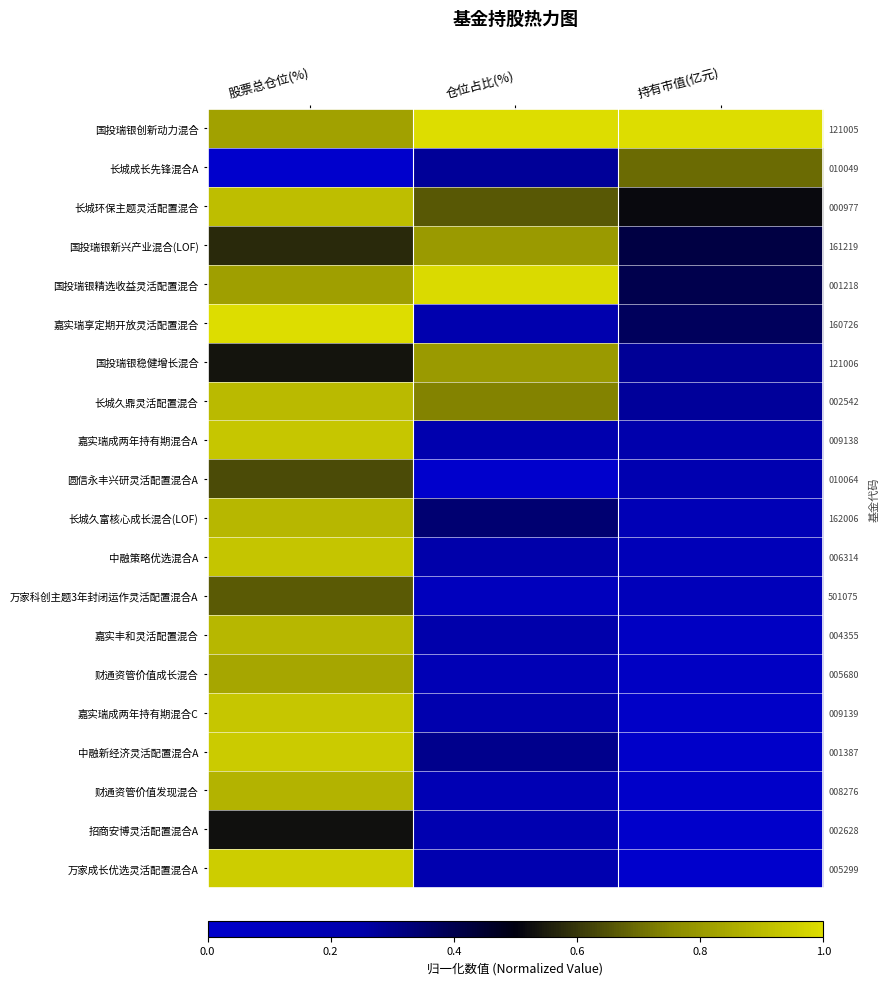

Read the 嘉实丰和灵活配置混合 value at 持有市值(亿元).

0.1